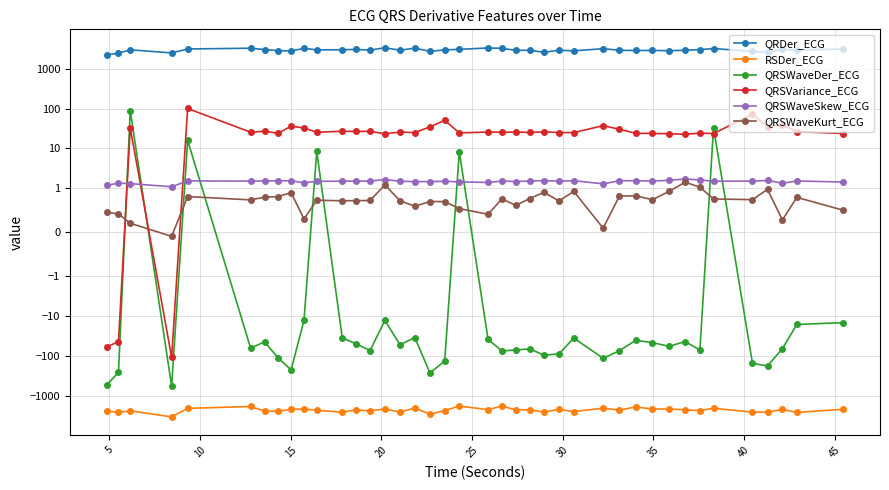

Between which two adjacent categories do QRSWaveDer_ECG and QRSVariance_ECG first intersect?

5 and 10